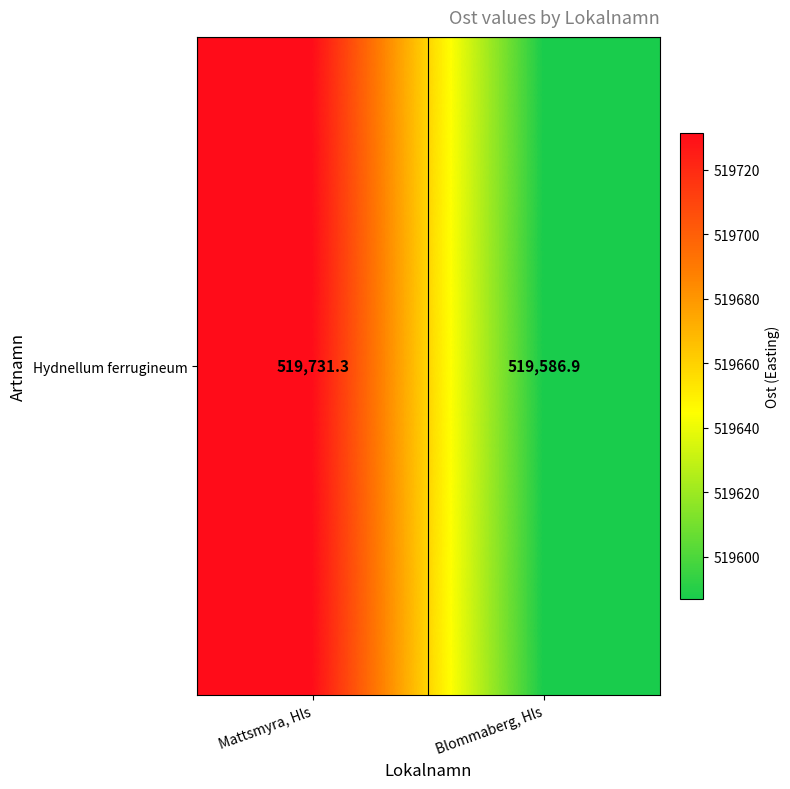

Approximately how many times larger is the value at Mattsmyra, Hls compared to Blommaberg, Hls?

1.0